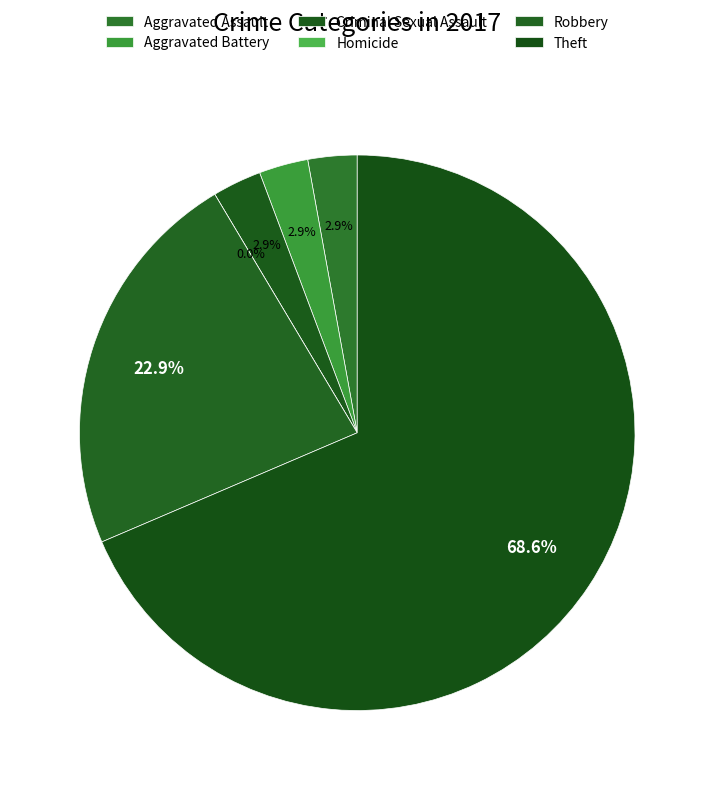

What is the total percentage of Aggravated Battery and Theft?

71.4%